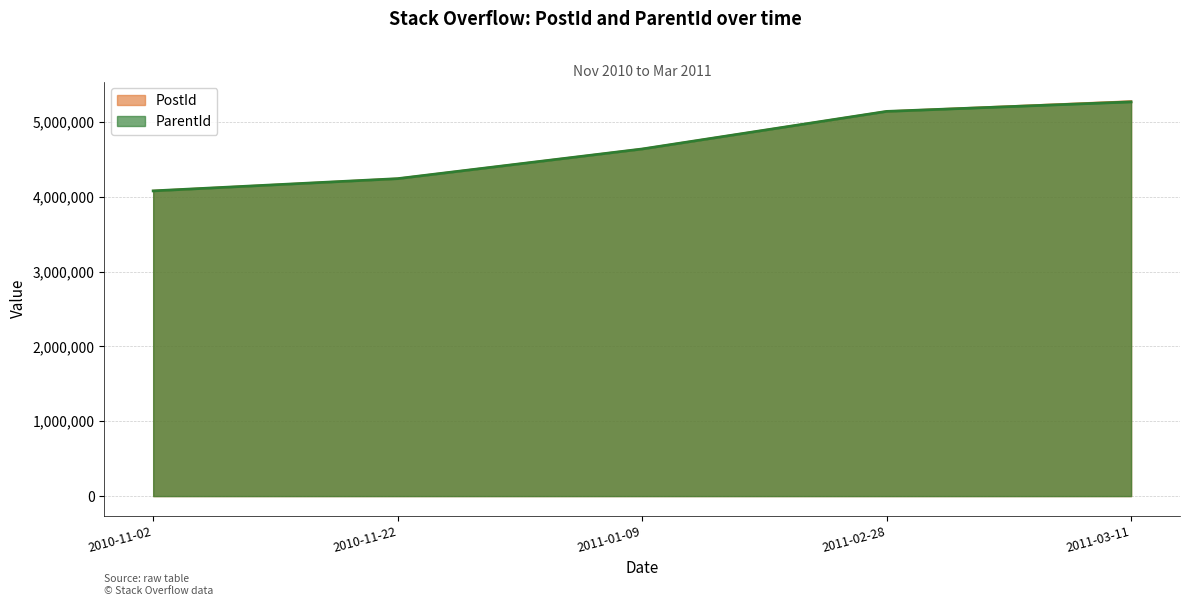

True or false: PostId and ParentId intersect in this chart.

False